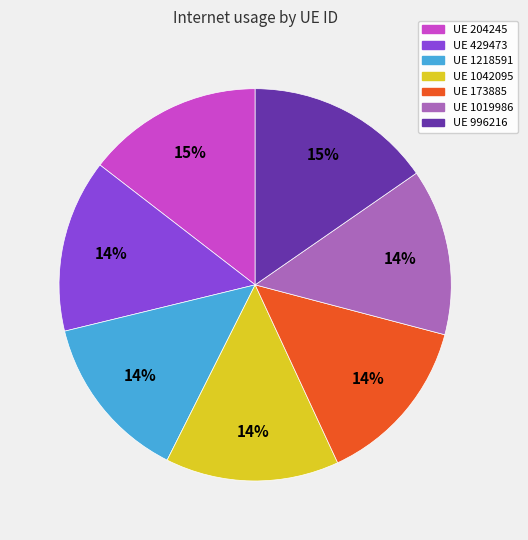

Is there a majority slice in this chart?

No